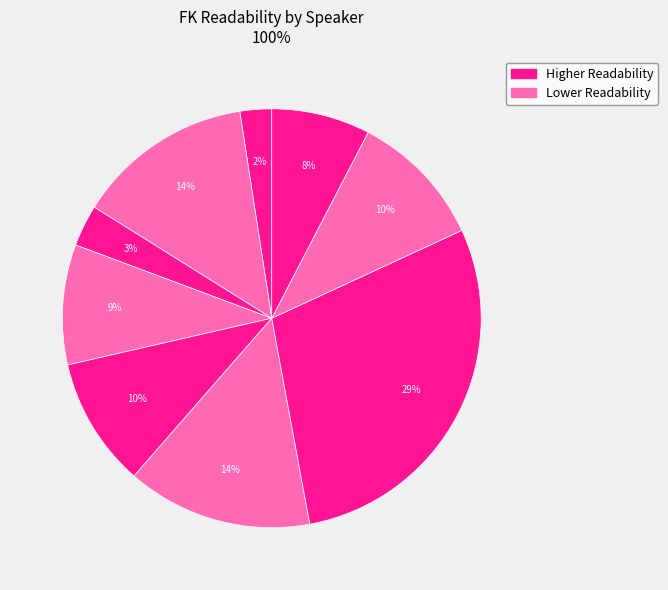

Count the number of slices in the pie.

9